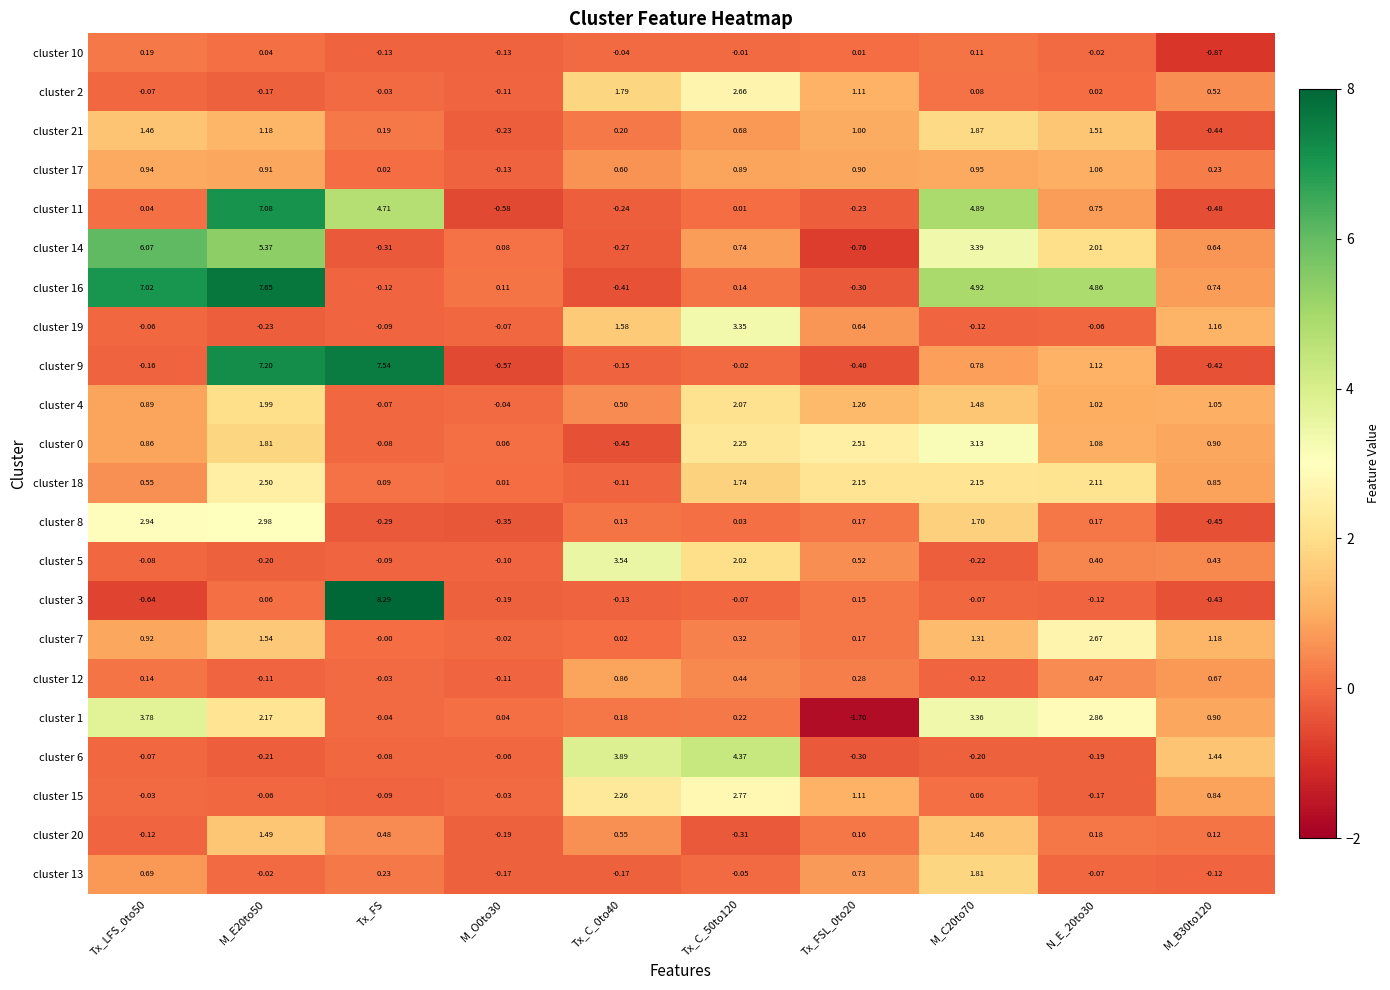

Is the value of cluster 20 at M_C20to70 greater than the value of cluster 21 at Tx_C_50to120?

Yes